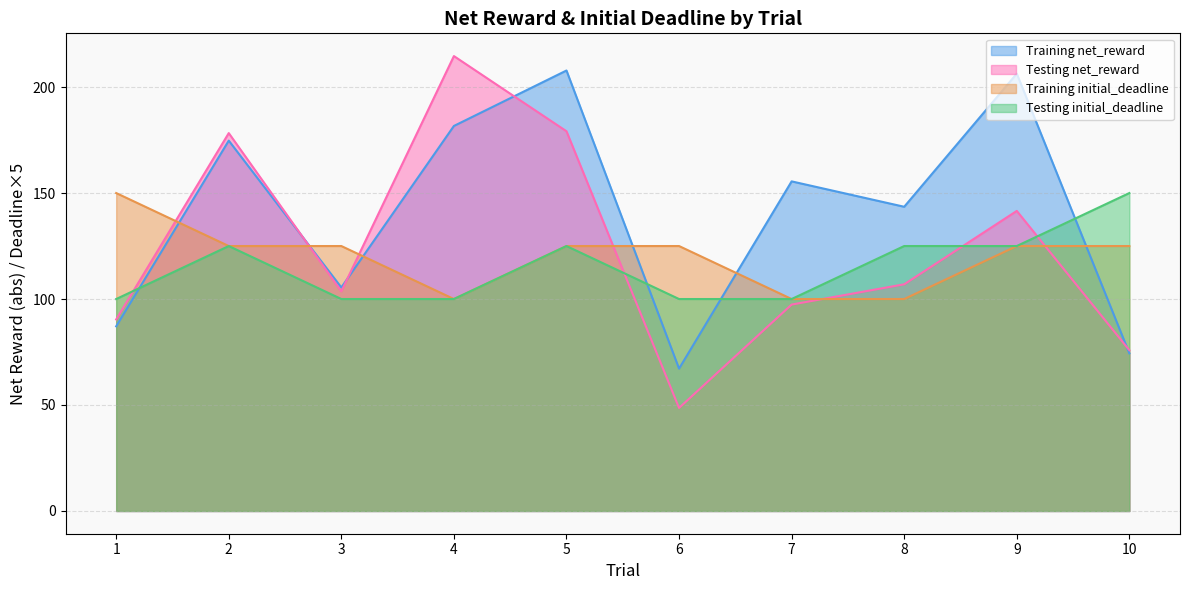

What value does the Training net_reward series have at 1?

87.1